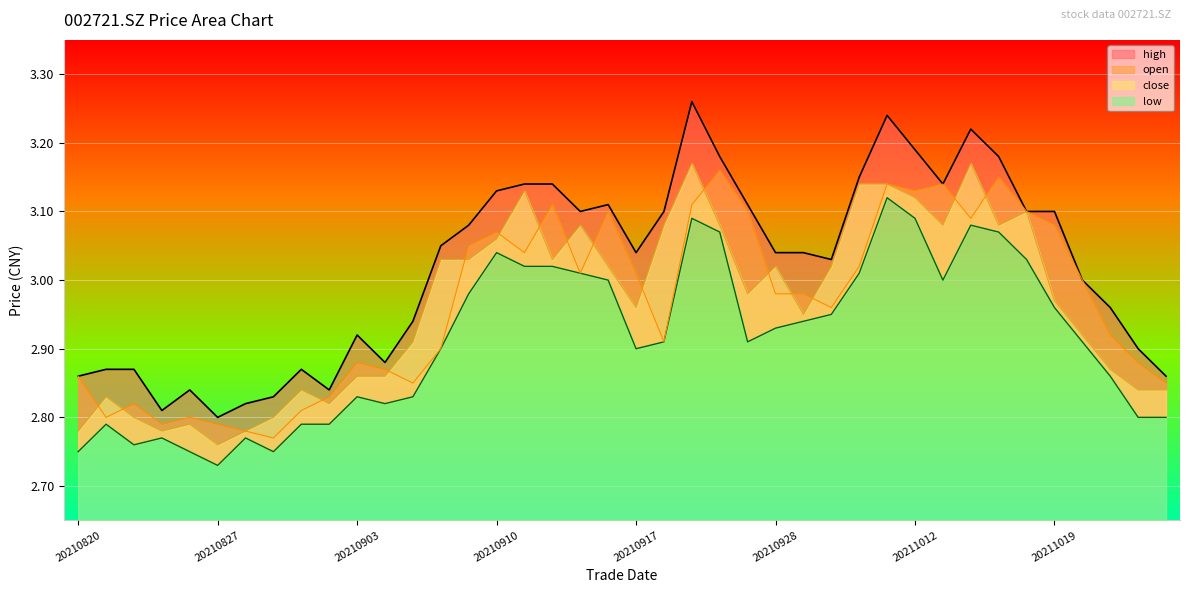

List the labels in order of close value, largest first.

20210923, 20211014, 20211008, 20211011, 20210913, 20211012, 20211018, 20210915, 20210922, 20210924, 20211013, 20211015, 20210910, 20210908, 20210909, 20210914, 20210916, 20210928, 20210930, 20210927, 20211019, 20210917, 20210929, 20211020, 20210907, 20211021, 20210903, 20210906, 20210901, 20211022, 20211025, 20210823, 20210902, 20210824, 20210831, 20210826, 20210820, 20210825, 20210830, 20210827